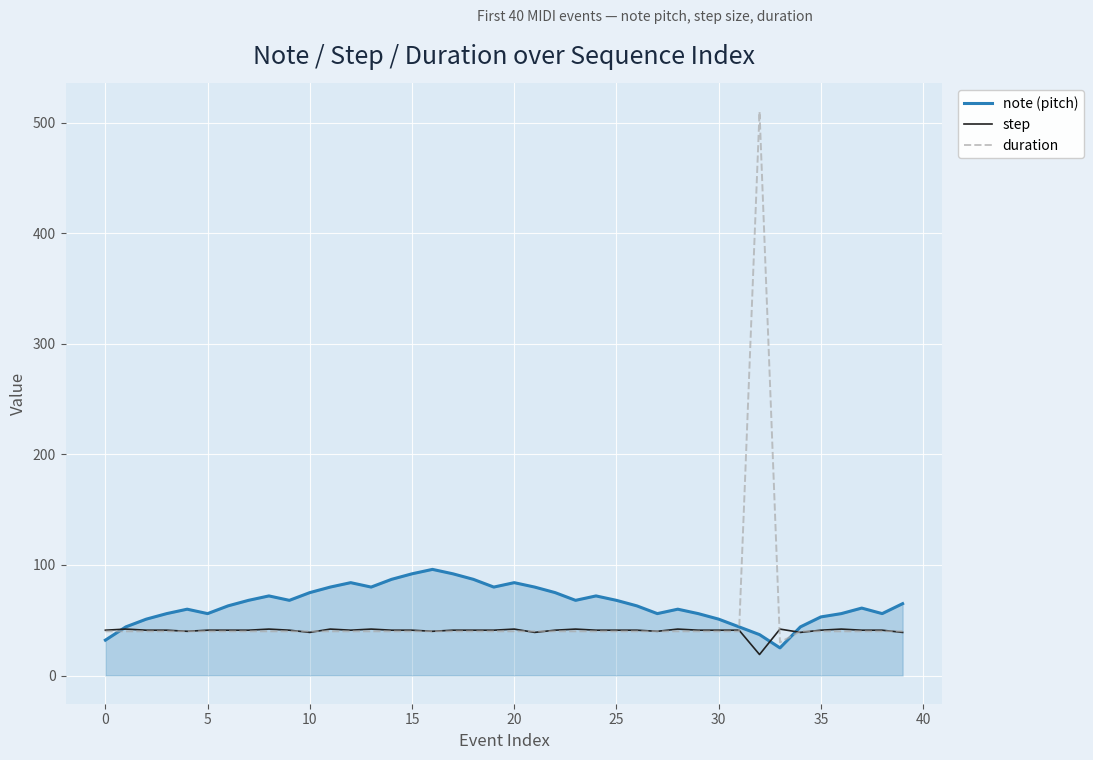

Which series has the widest spread of values?

duration